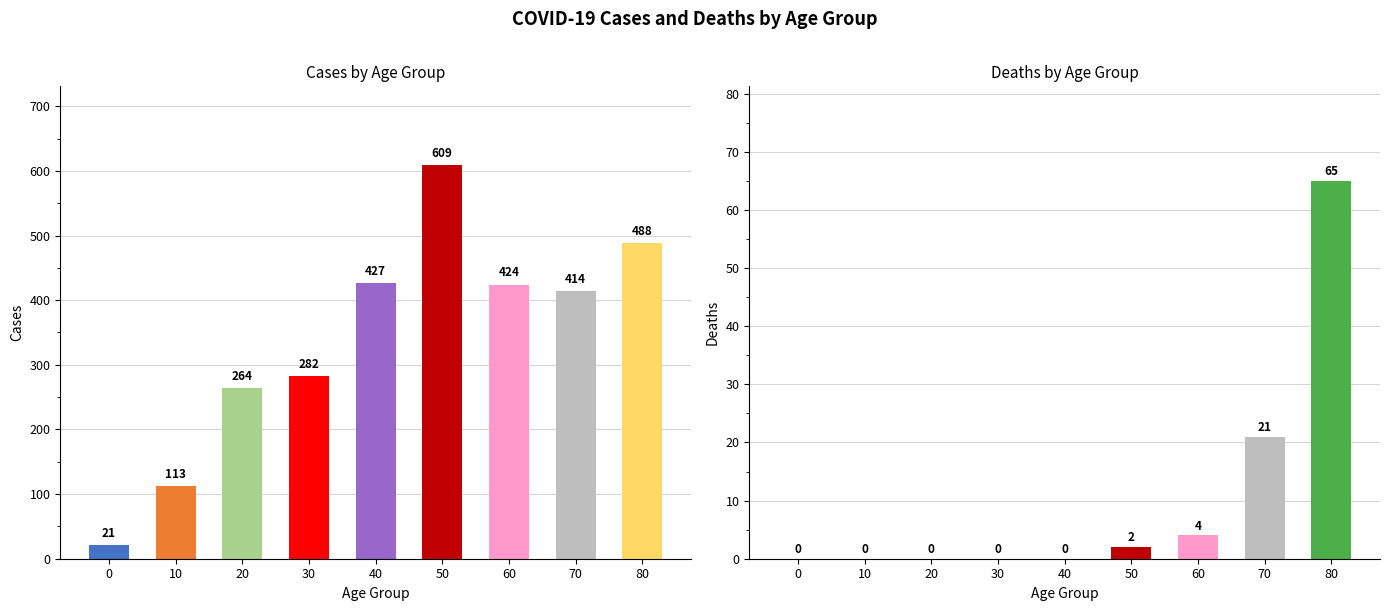

Which series has the largest total across all categories?

cases